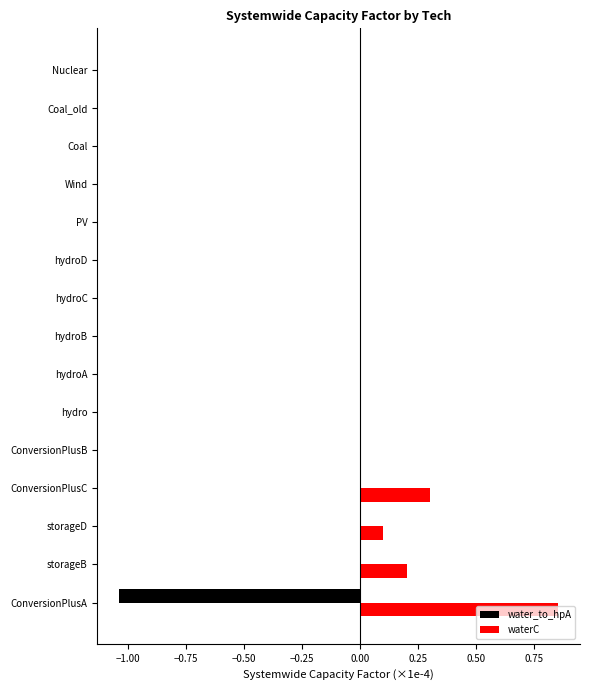

At which category is the sum across all series the highest?

ConversionPlusC